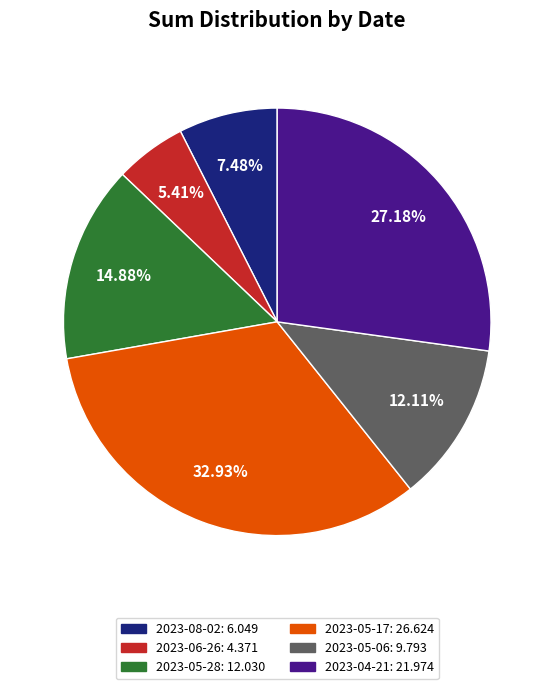

How many segments does this pie chart have?

6